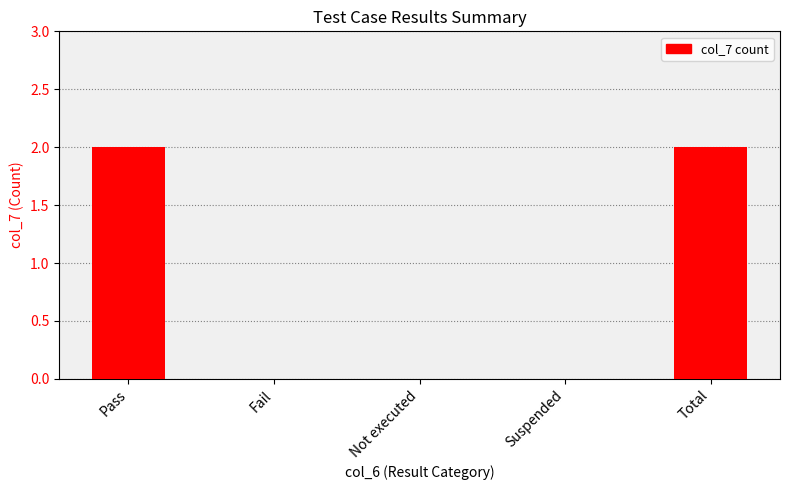

What is the change in value from Fail to Total?

+2